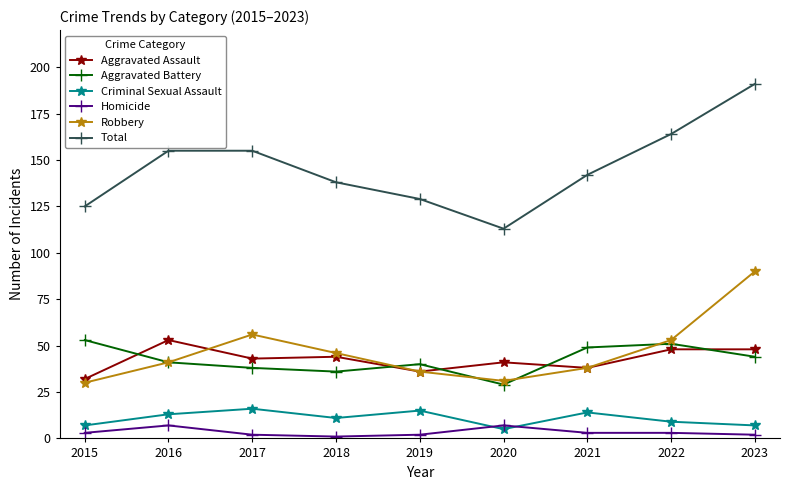

True or false: Total and Homicide cross at least once.

False